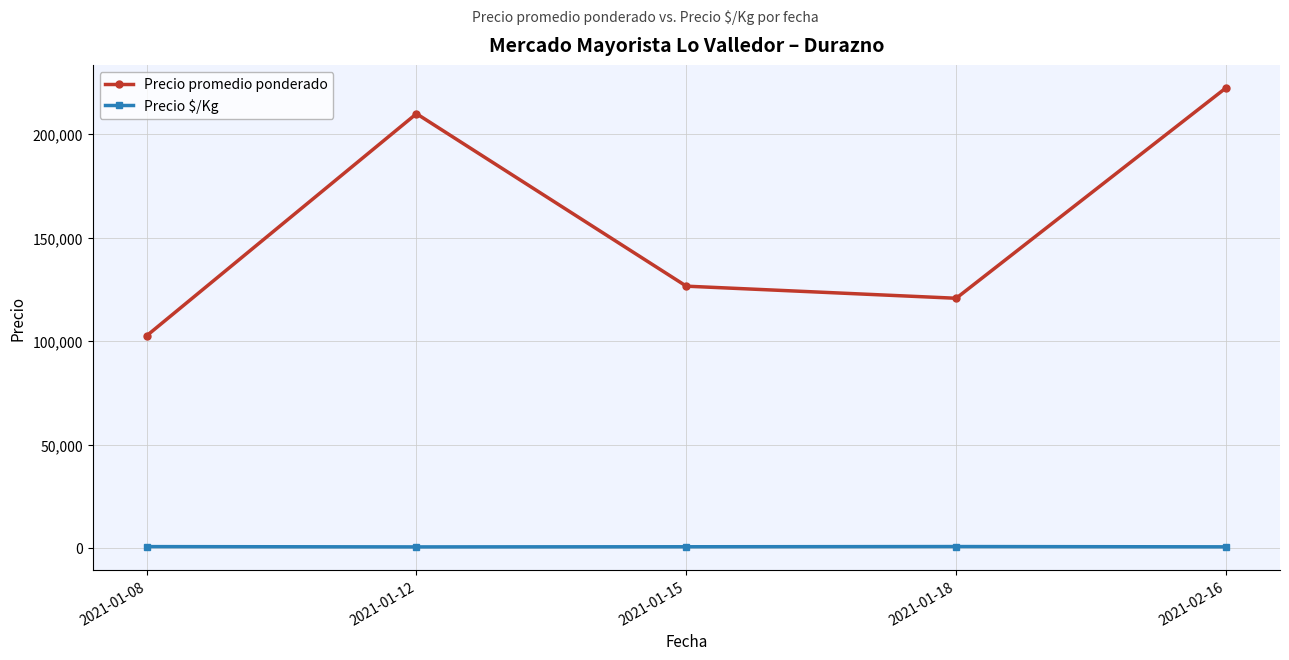

What is the difference between the Precio $/Kg values at 2021-01-08 and 2021-01-18?

26.8